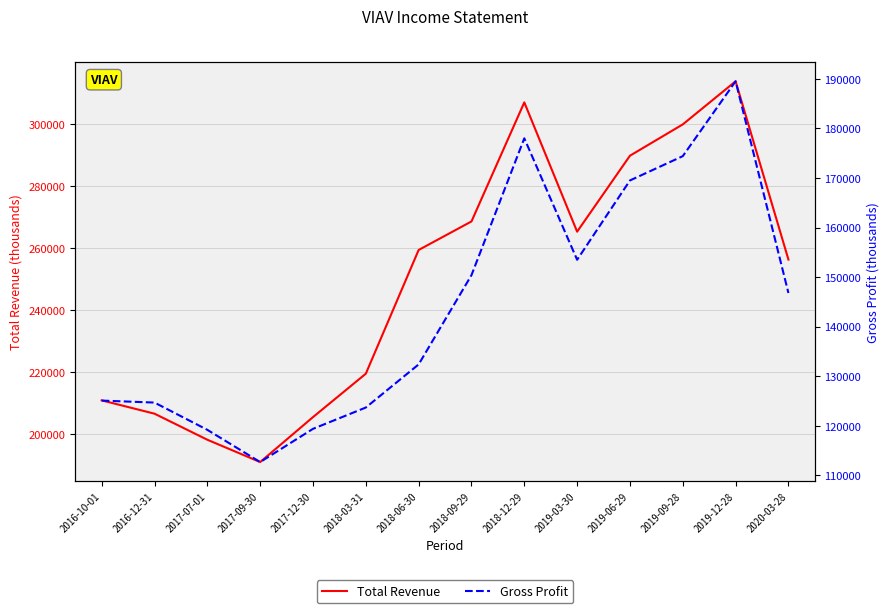

What is the label of the 6th point from the right?

2018-12-29